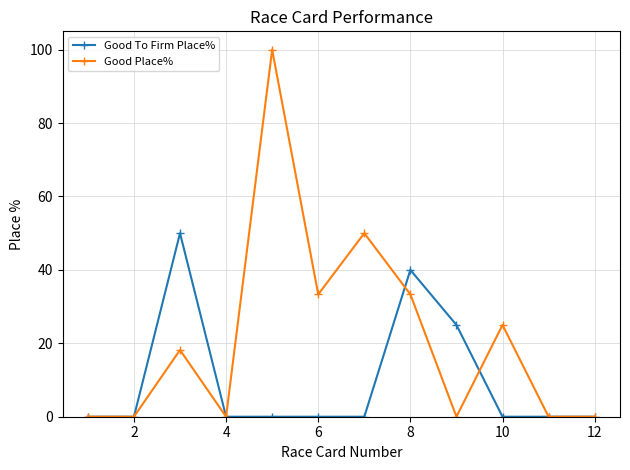

Which series has the largest range (max minus min)?

Good Place%